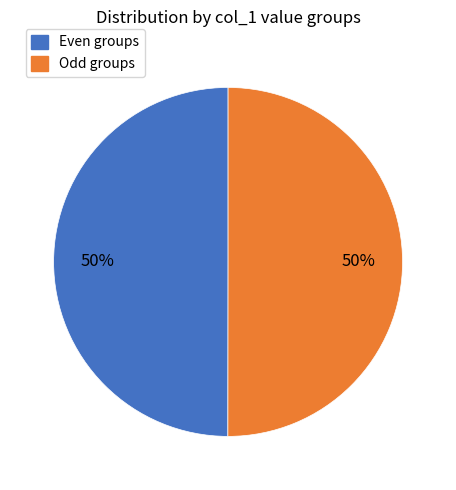

To the nearest percent, what is the combined percentage of Even groups and Odd groups?

100%